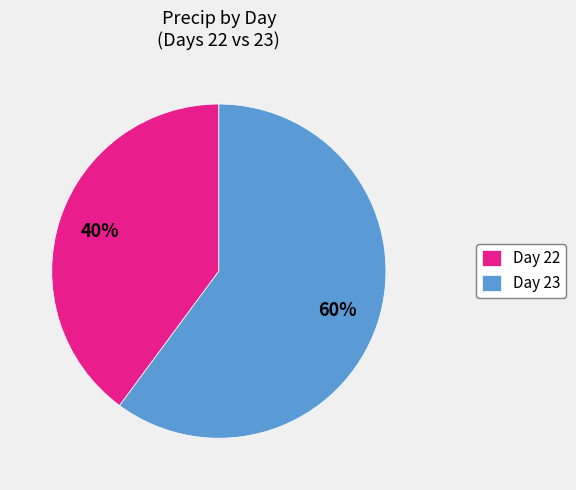

To the nearest percent, what portion does Day 23 represent?

60%